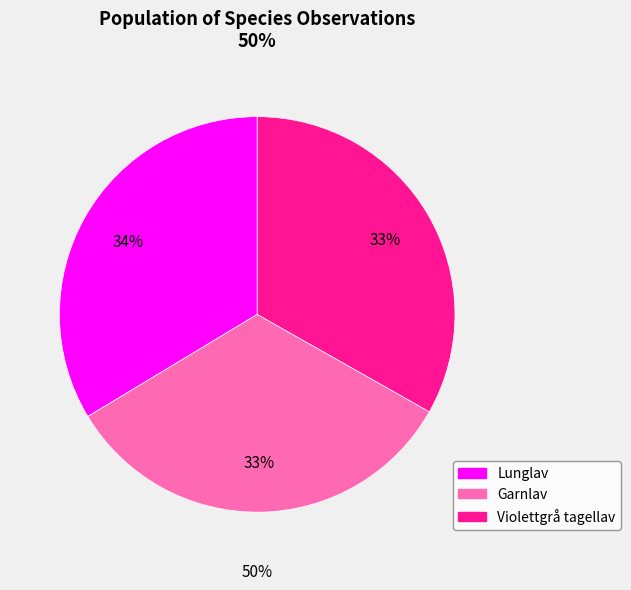

Rank the categories by value from lowest to highest.

Garnlav, Violettgrå tagellav, Lunglav